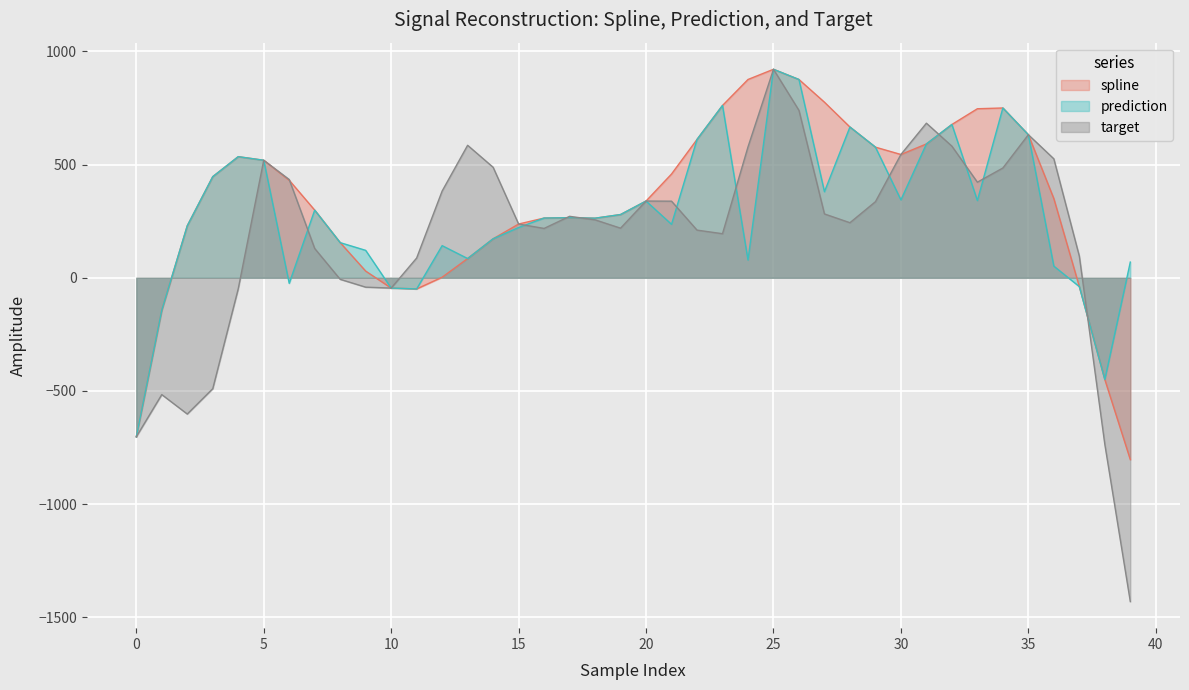

How many values in target are below zero?

10